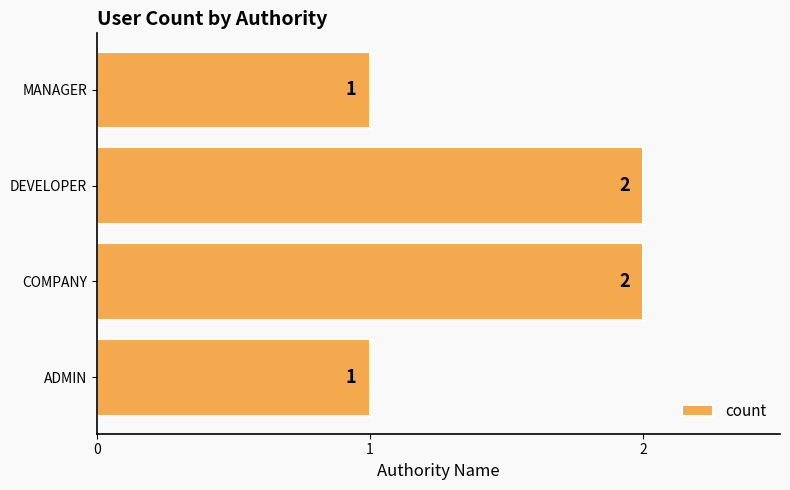

Which has a higher value, COMPANY or ADMIN?

COMPANY